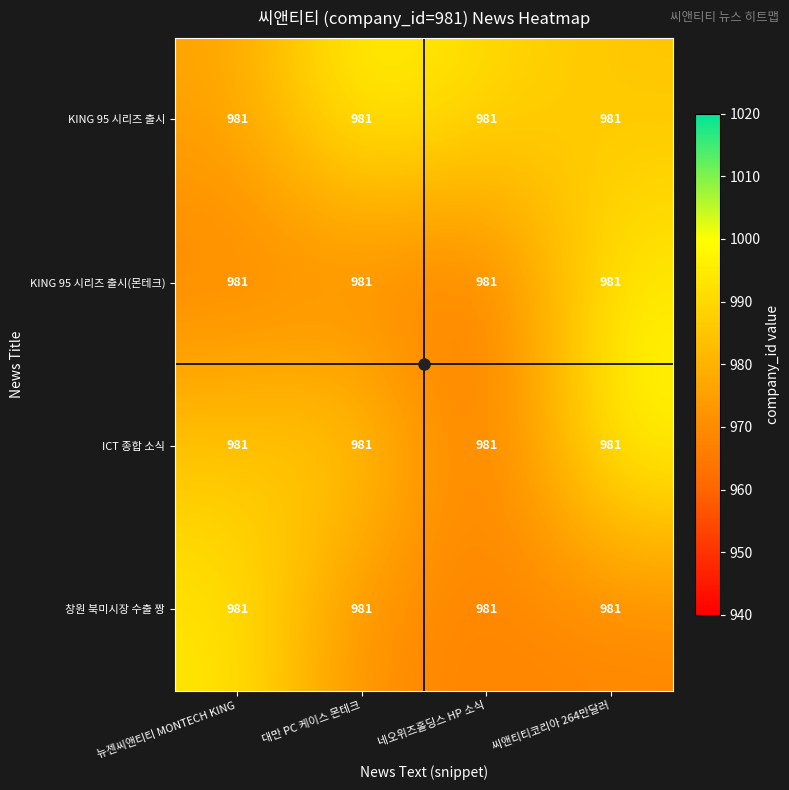

At which label is KING 95 시리즈 출시 closest to 987?

씨앤티티코리아 264만달러